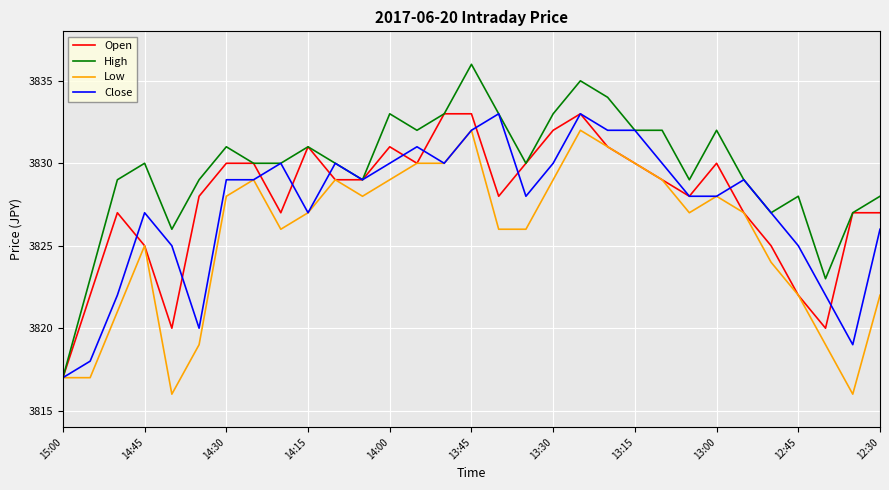

What is the highest value of the High series?

3836